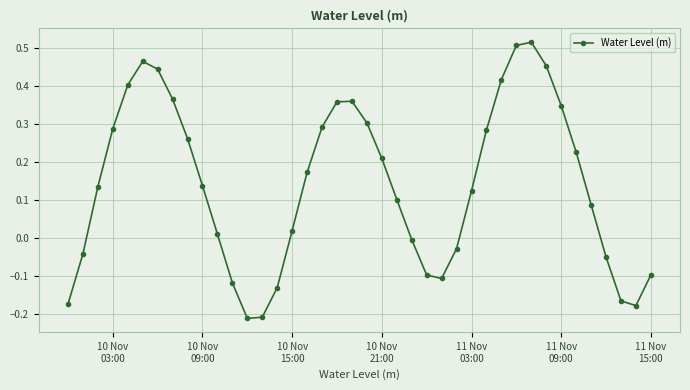

Does the chart have visible grid lines?

Yes